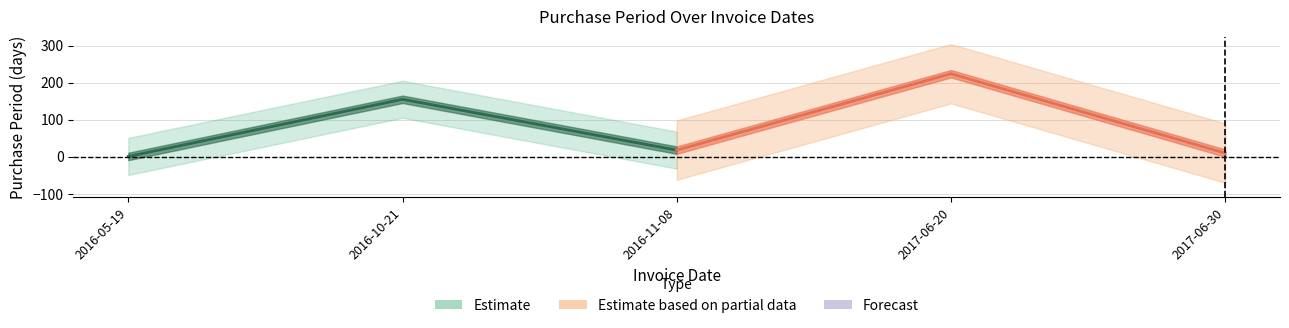

At which category does the chart reach its peak across all series?

2017-06-20